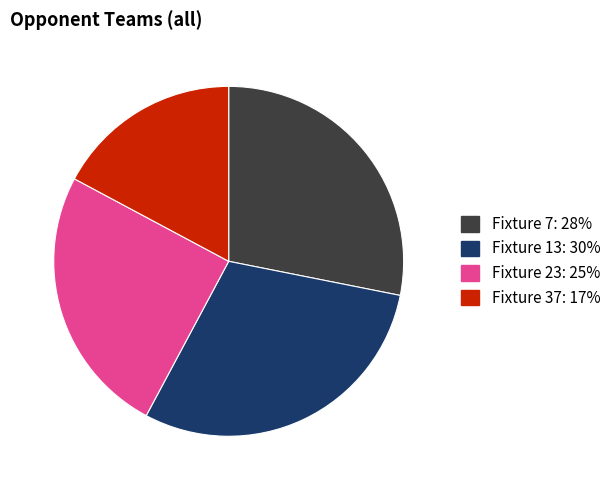

What is the ratio of the value at Fixture 37 to the value at Fixture 23?

0.7